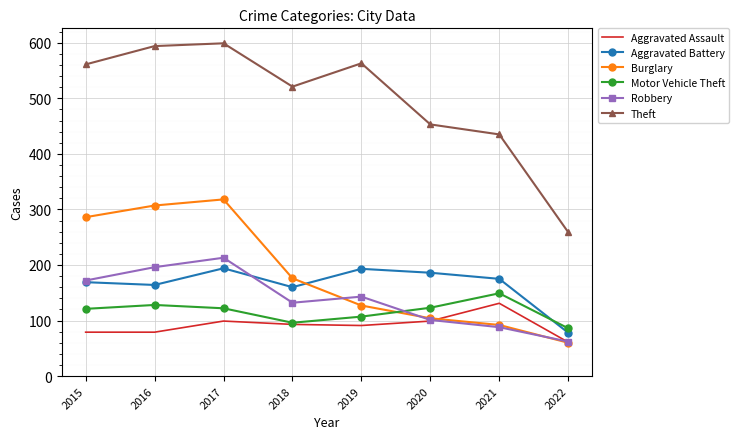

Which series has the largest range (max minus min)?

Theft